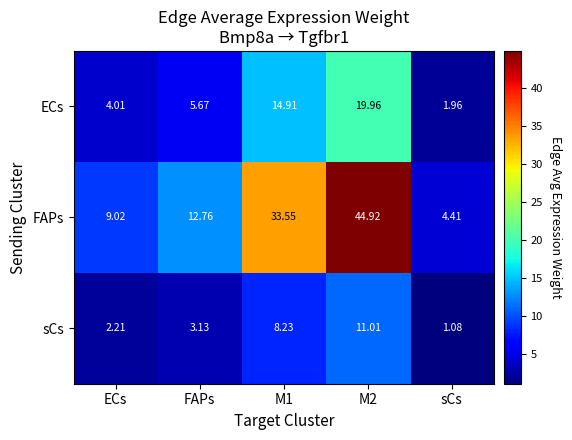

Which series has the largest range (max minus min)?

FAPs